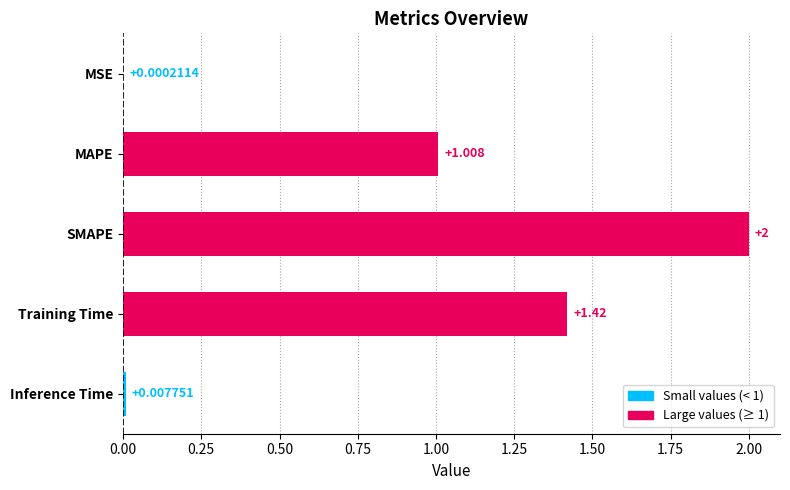

At which label is the value closest to 1?

MAPE